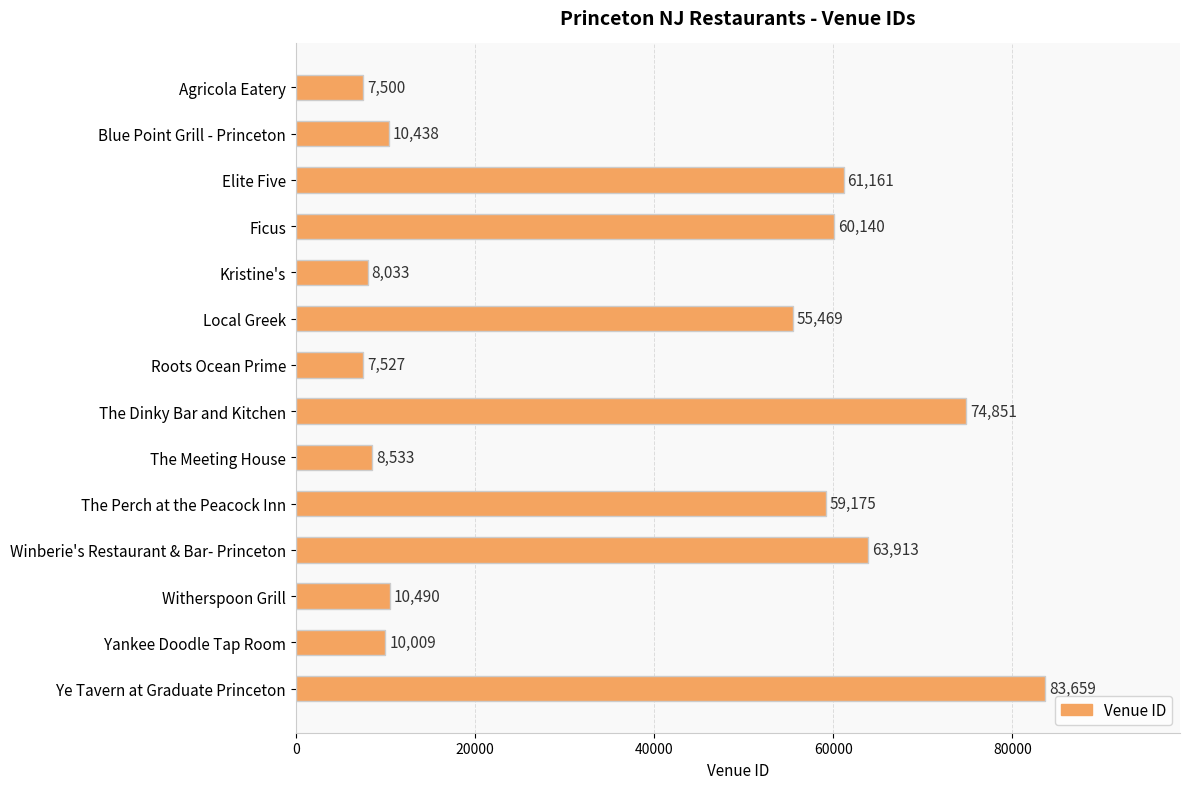

What is the maximum value shown in the chart?

83659